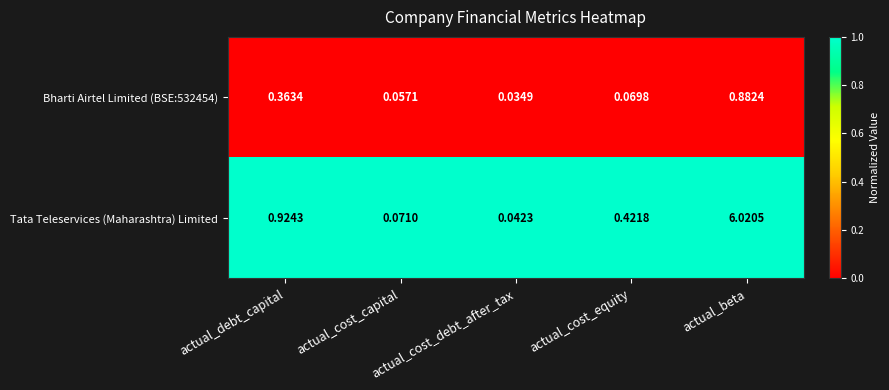

List the labels in order of Bharti Airtel Limited (BSE:532454) value, smallest first.

actual_cost_debt_after_tax, actual_cost_capital, actual_cost_equity, actual_debt_capital, actual_beta